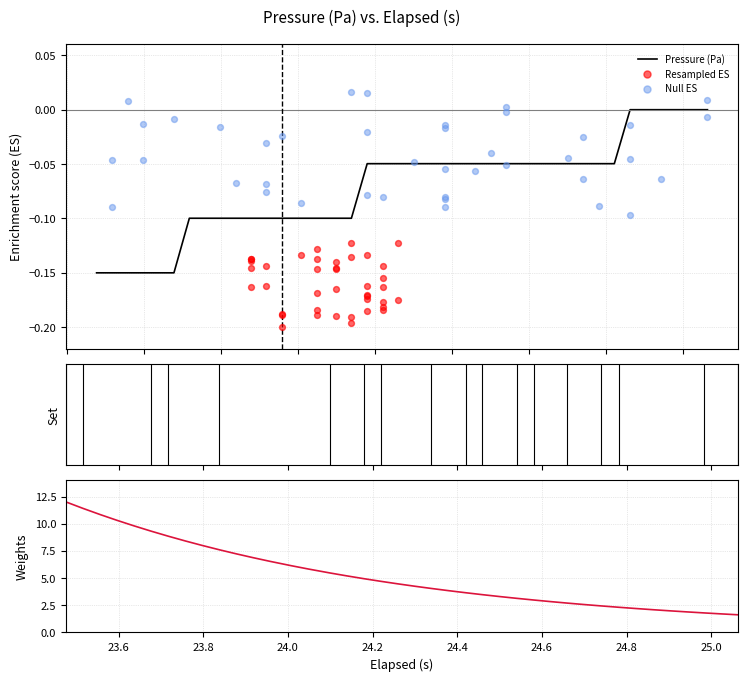

Which series has the largest total across all categories?

Weights